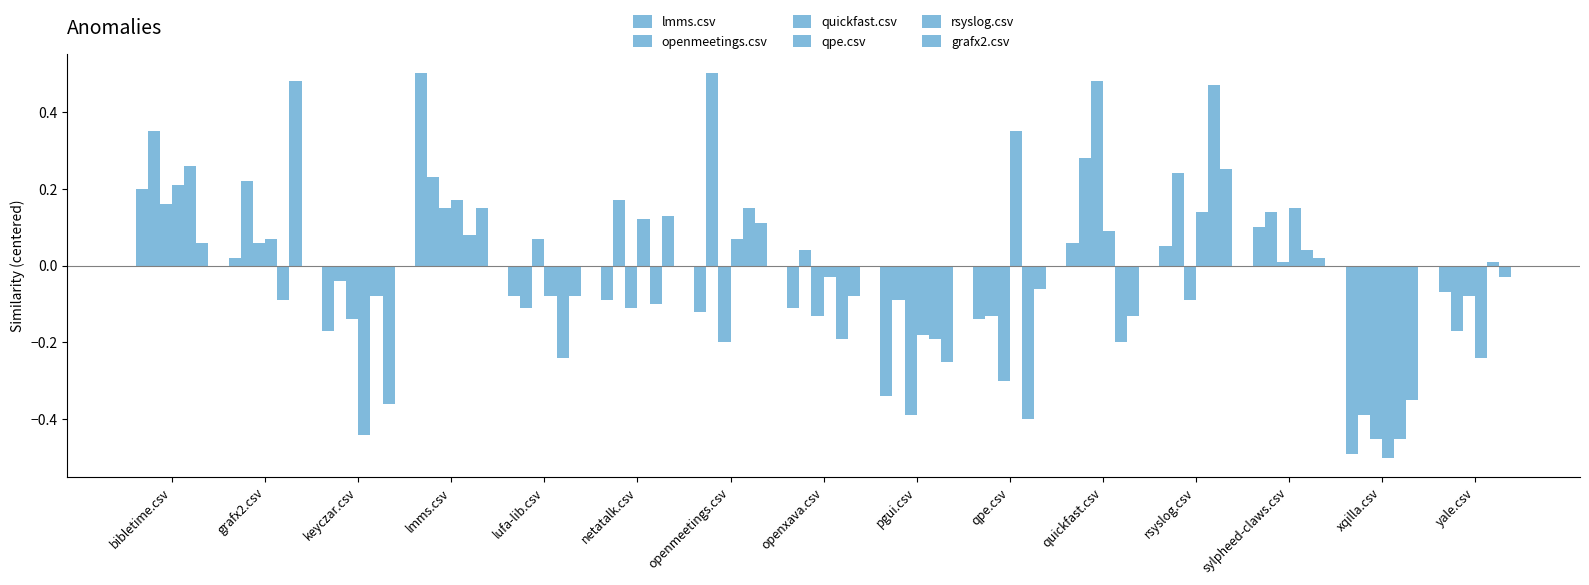

Which series has the largest total across all categories?

openmeetings.csv